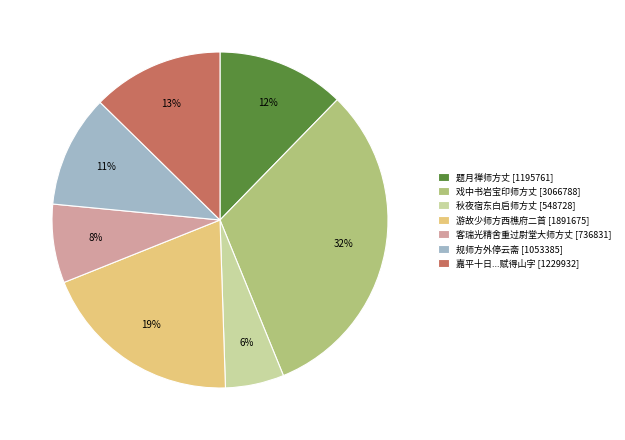

Does any single category account for the majority?

No